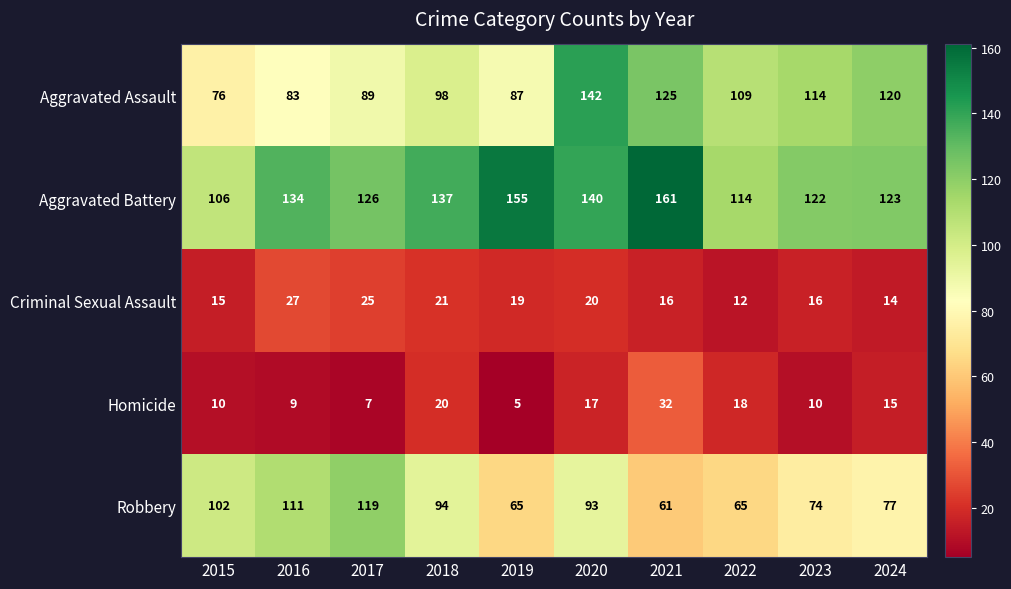

Count the number of data series in this chart.

5